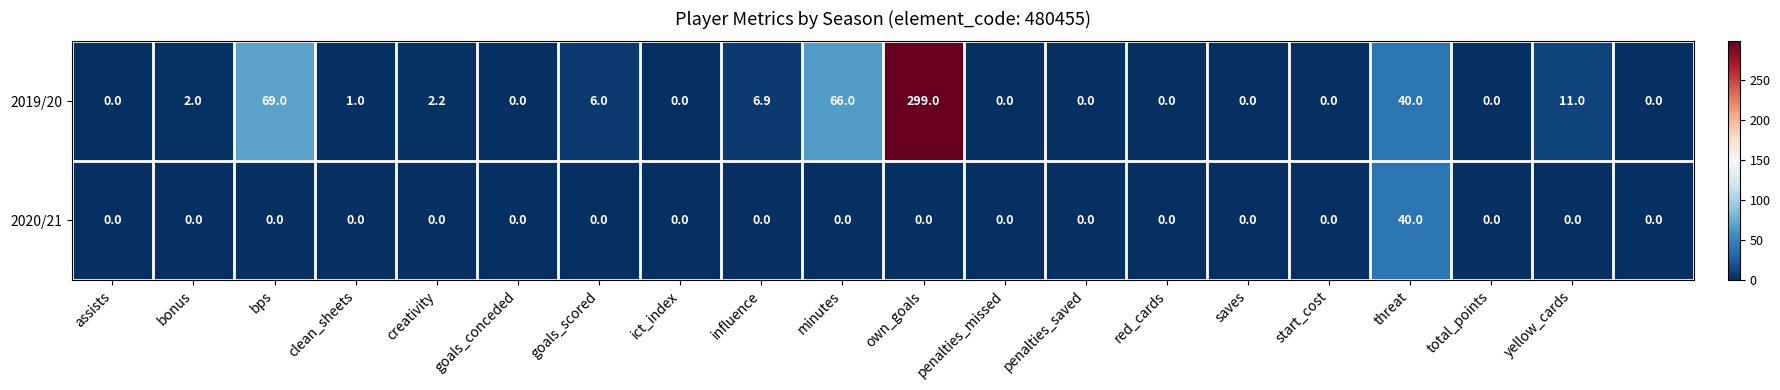

Which series has the largest total across all categories?

2019/20